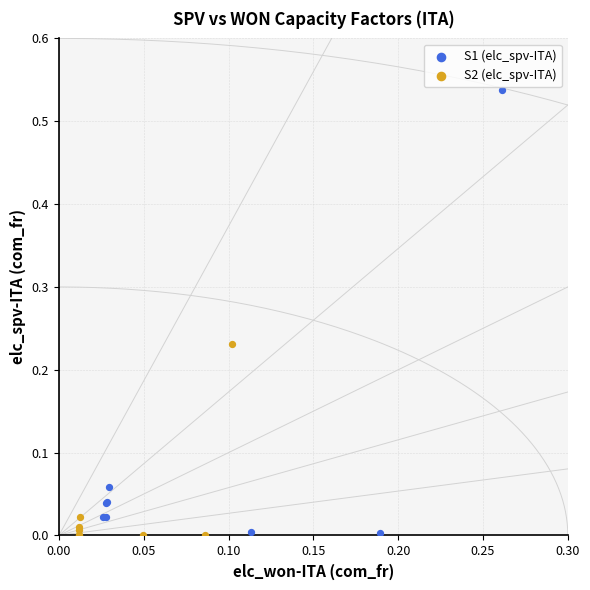

Which series has the widest spread of Y values?

S1 (elc_spv-ITA)